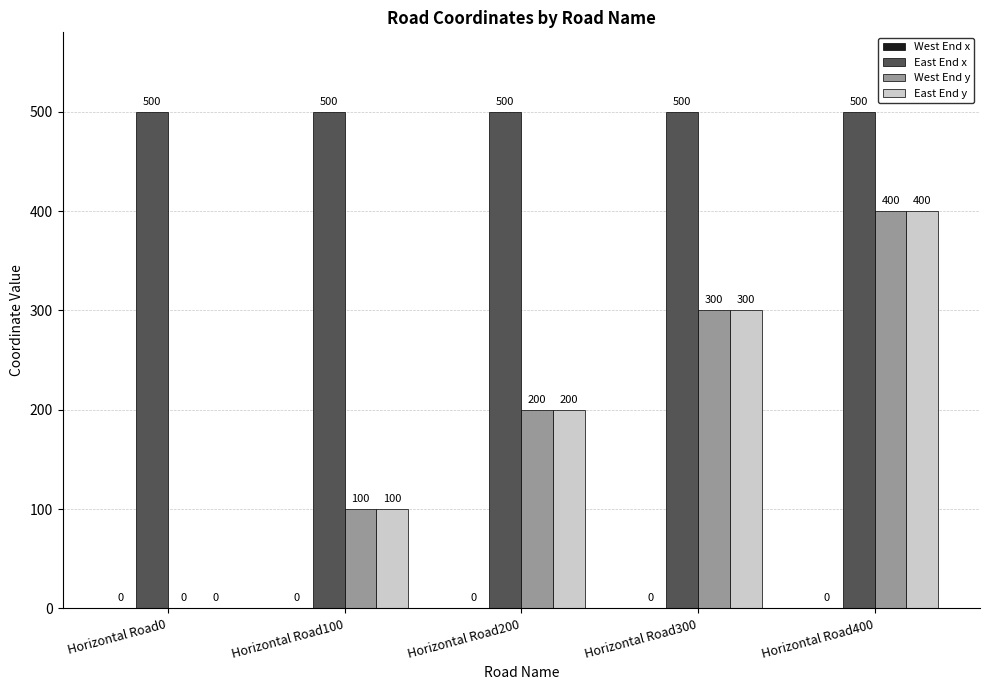

How many groups of bars are there?

5